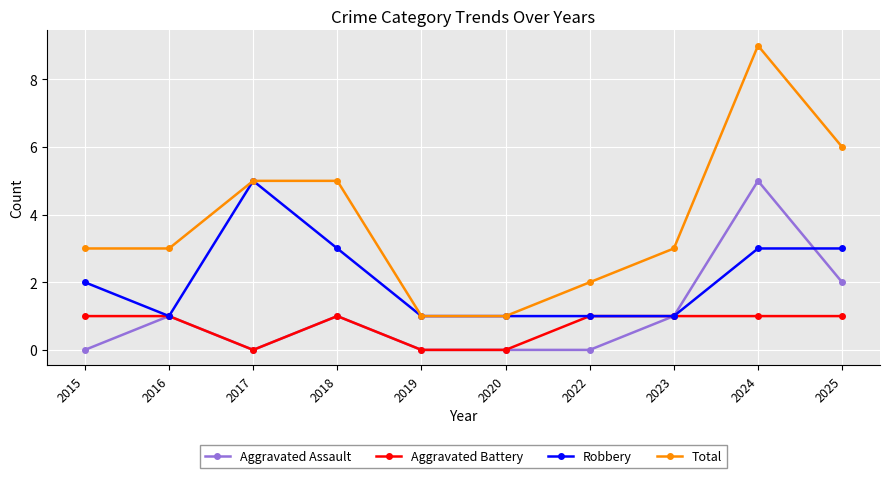

How many series are shown in this chart?

4